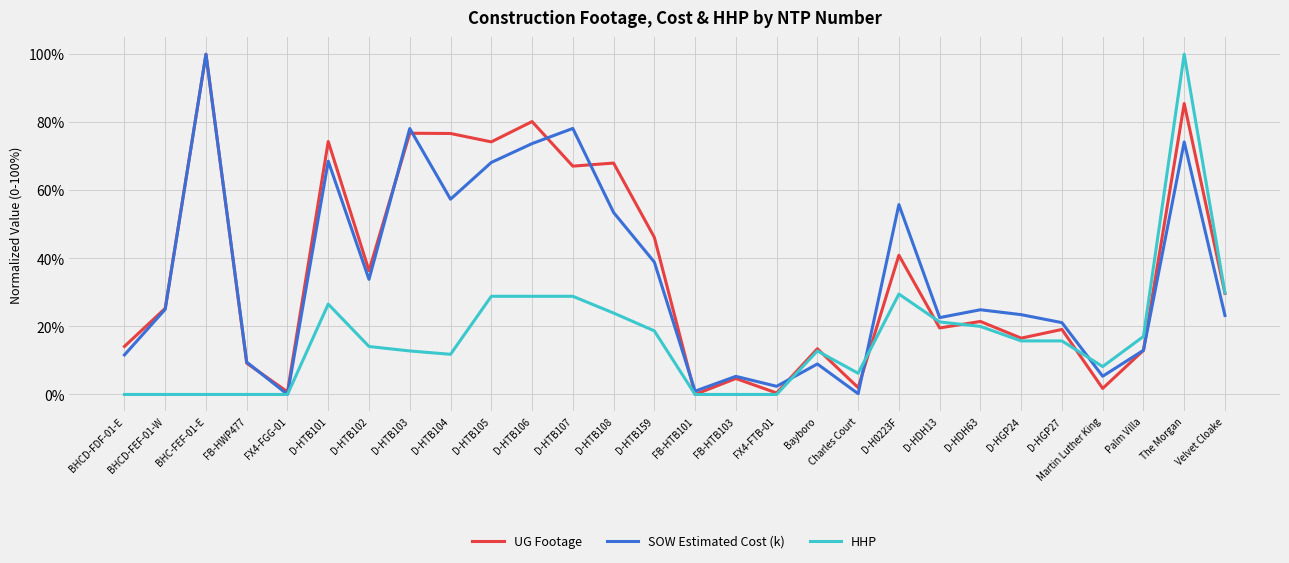

Read the SOW Estimated Cost (k) value at Bayboro.

9.0